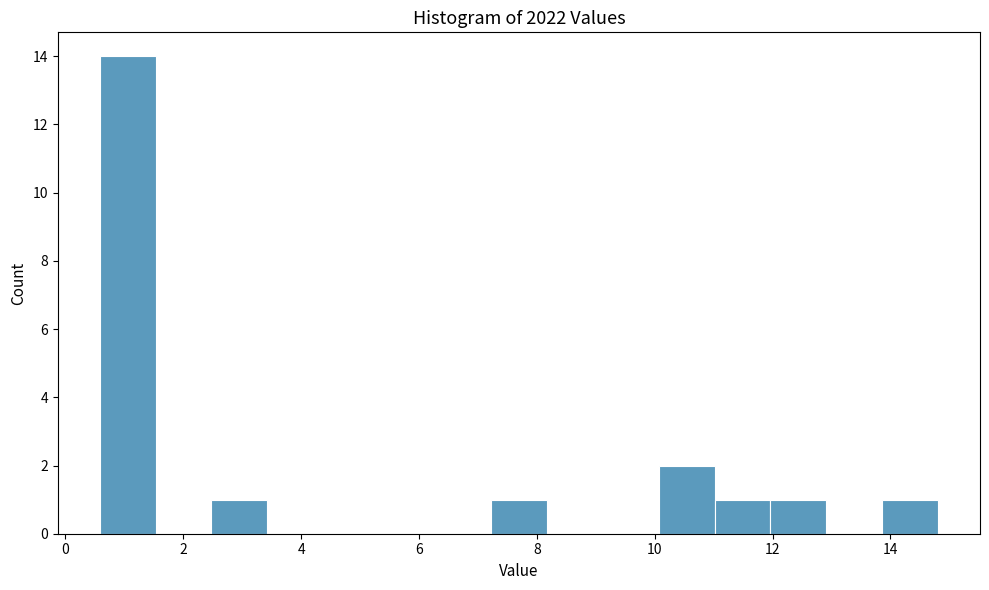

Over which range of the x-axis is the bar tallest?

0.6 to 1.6